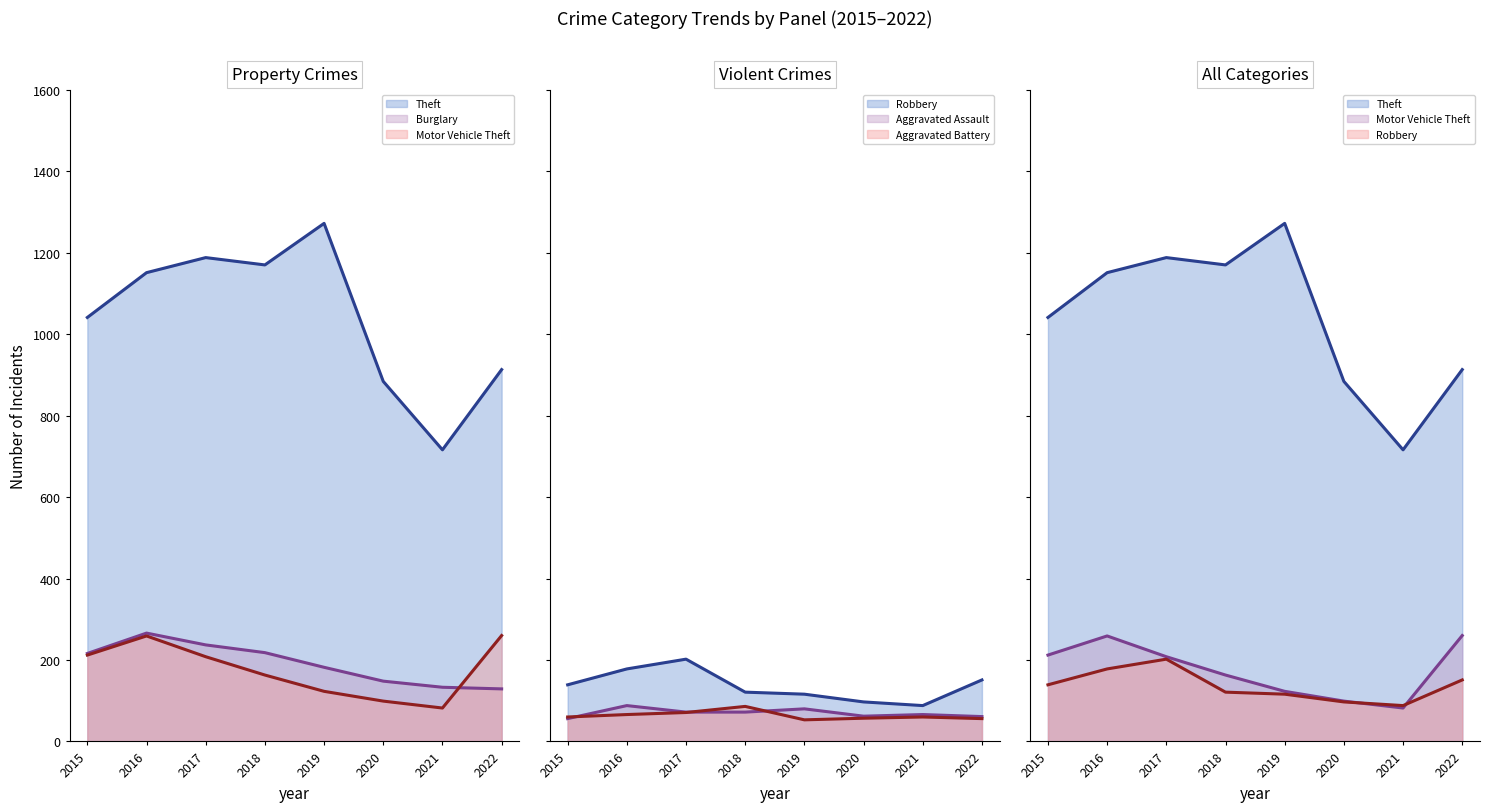

Is the value of Burglary at 2016 greater than the value of Aggravated Assault at 2019?

Yes